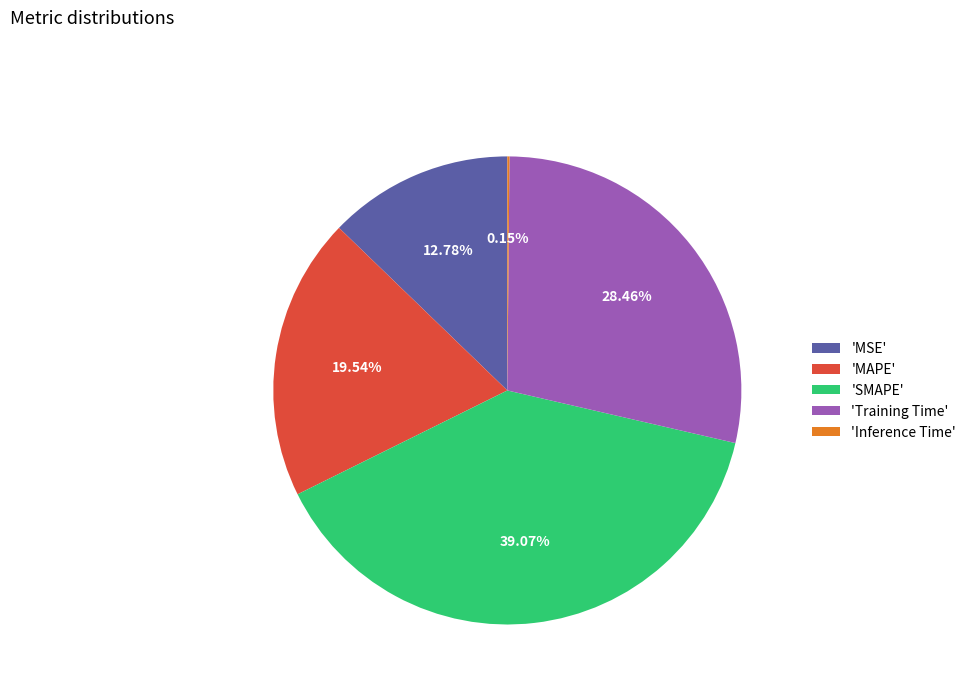

Does any single category account for the majority?

No